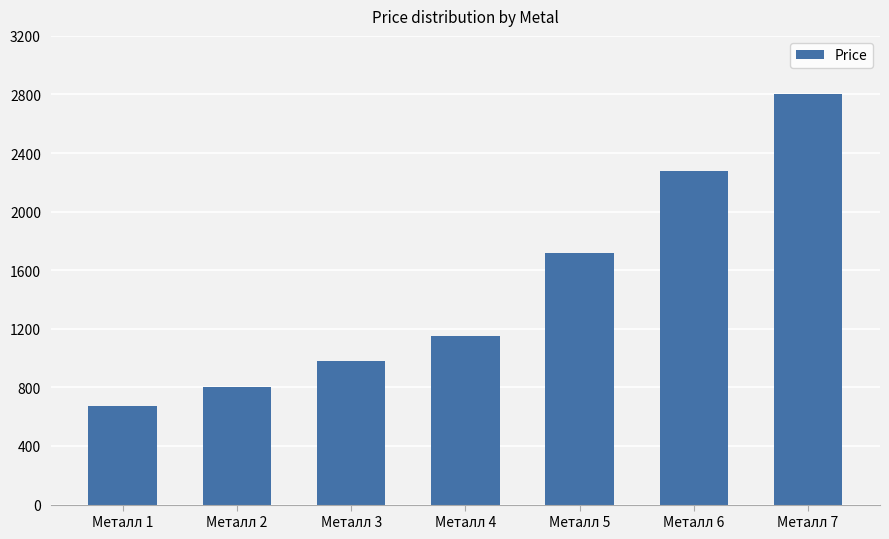

Approximately how many times larger is the value at Металл 7 compared to Металл 6?

1.2